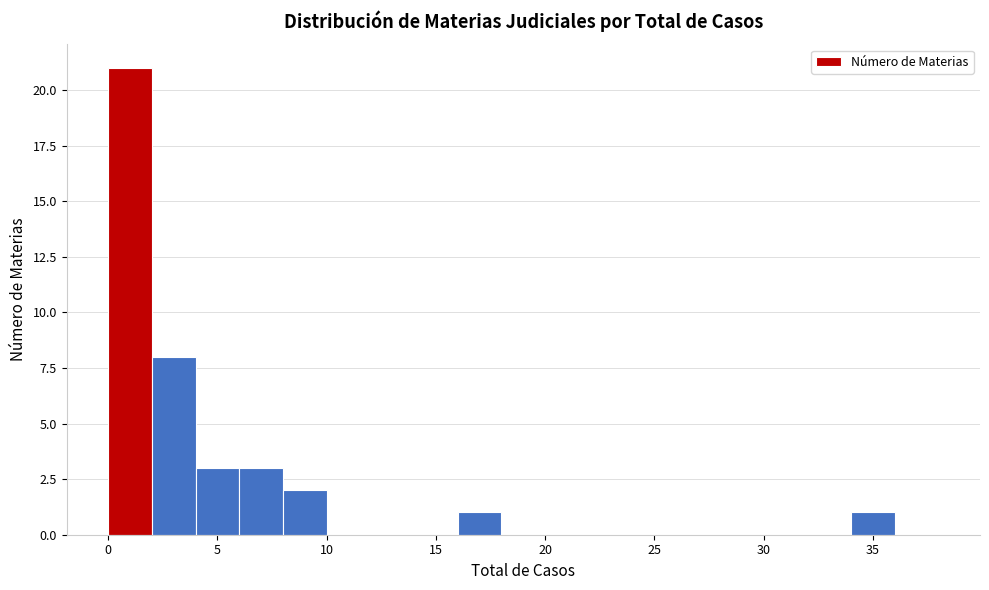

Reading left to right, list every bar in this chart as the range it spans on the x-axis followed by its height. The values are not printed on the chart, so give them approximately, as read against the axis.

0 to 2: 21
2 to 4: 8
4 to 6: 3
6 to 8: 3
8 to 10: 2
10 to 12: 0
12 to 14: 0
14 to 16: 0
16 to 18: 1
18 to 20: 0
20 to 22: 0
22 to 24: 0
24 to 26: 0
26 to 28: 0
28 to 30: 0
30 to 32: 0
32 to 34: 0
34 to 36: 1
36 to 38: 0